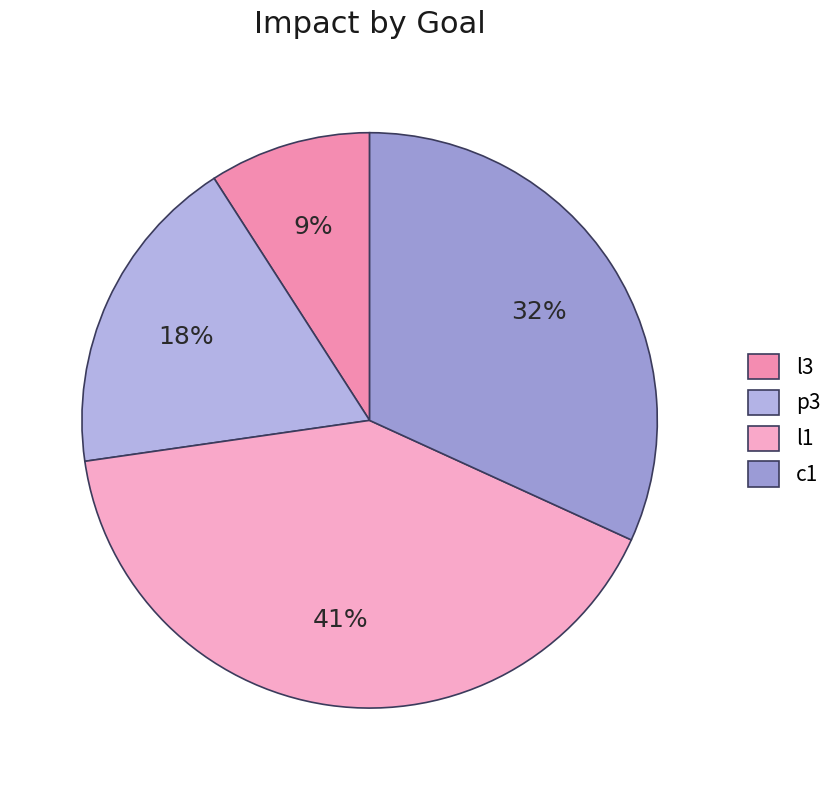

To the nearest percent, what percentage of the pie is c1?

32%